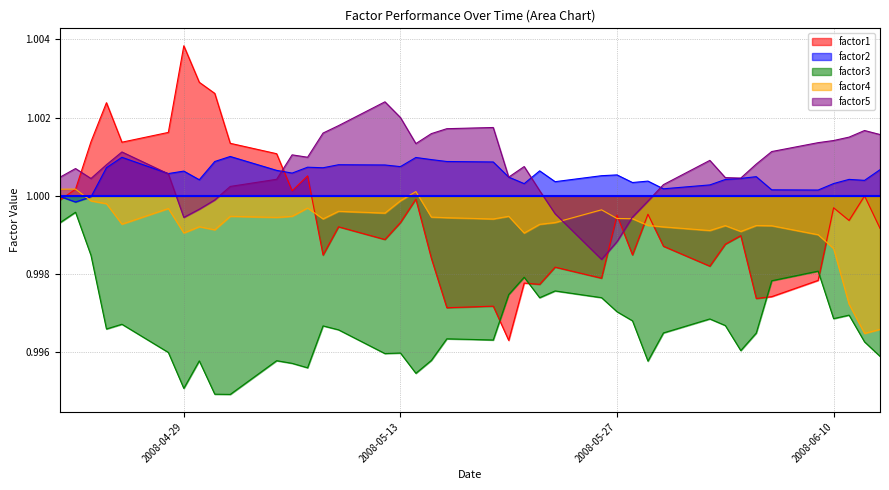

What is the smallest value displayed?

1.0